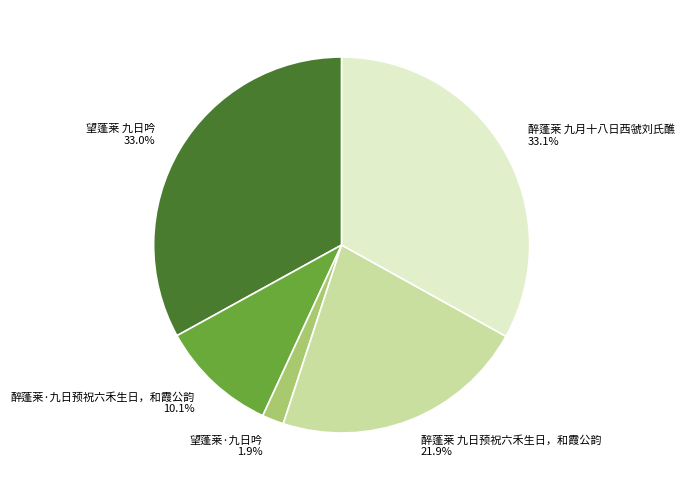

Is 醉蓬莱 九月十八日西虢刘氏醮 the majority of the pie?

No